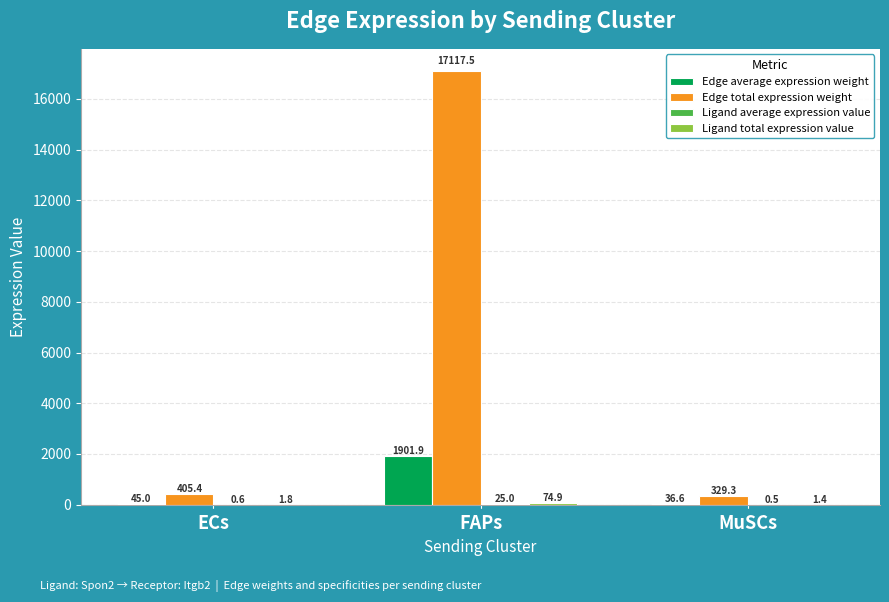

At which label does Edge total expression weight first exceed 405?

ECs